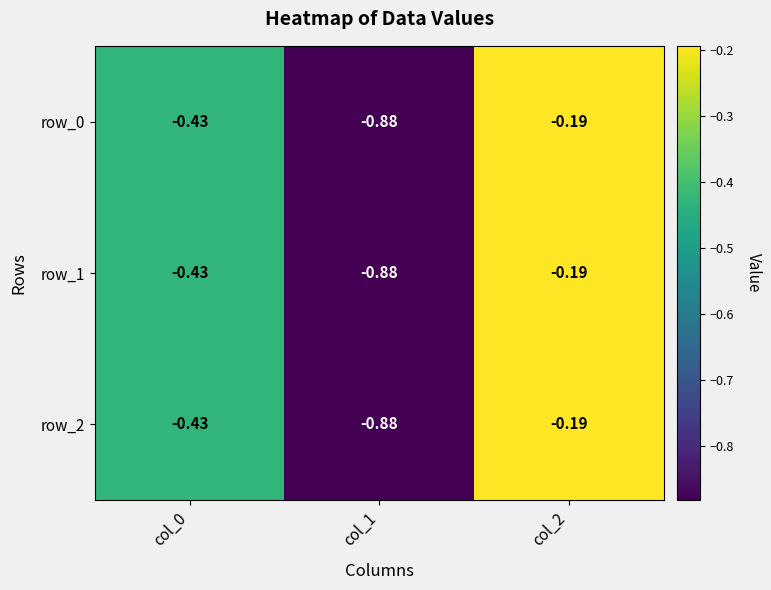

Which series has the widest spread of values?

row_0